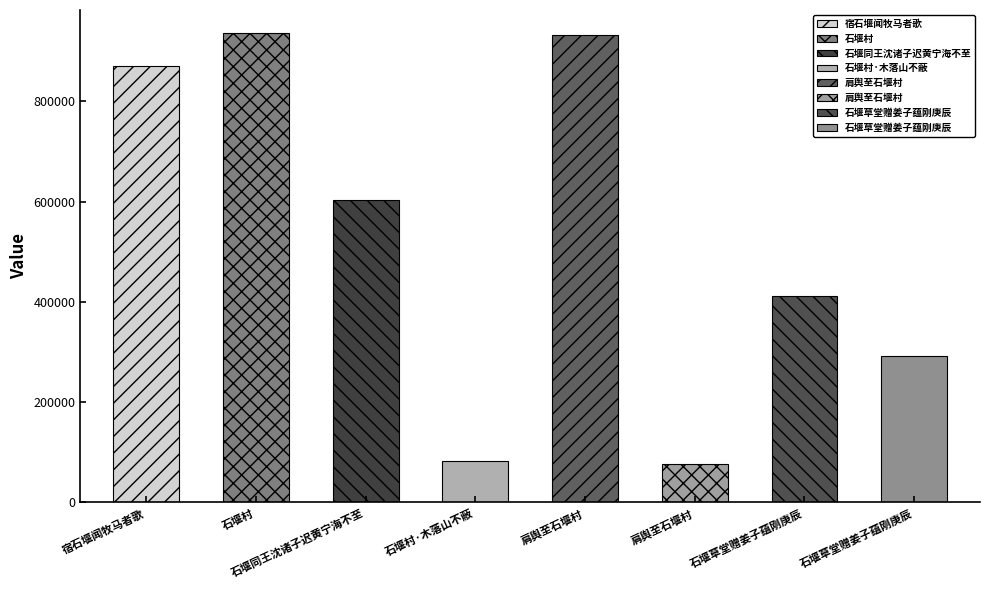

What is the change in value from 石堰同王沈诸子迟黄宁海不至 to 石堰村·木落山不蔽?

-522281